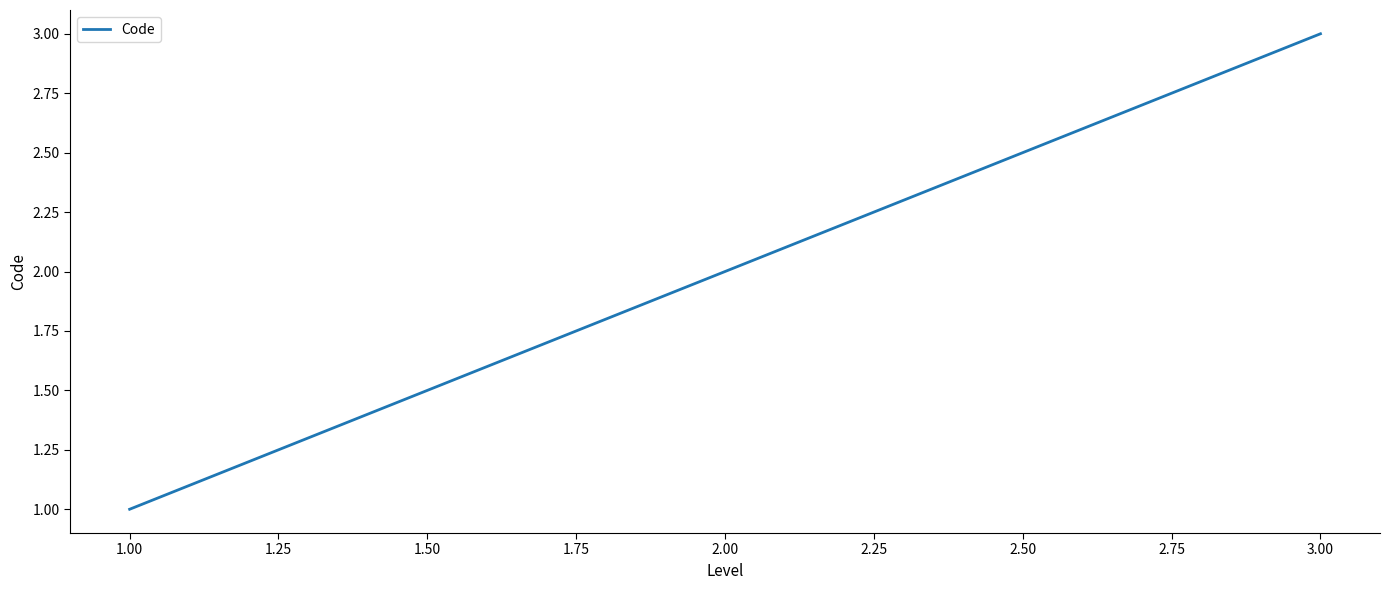

List the labels in order of value, largest first.

3.00, 2.00, 1.00